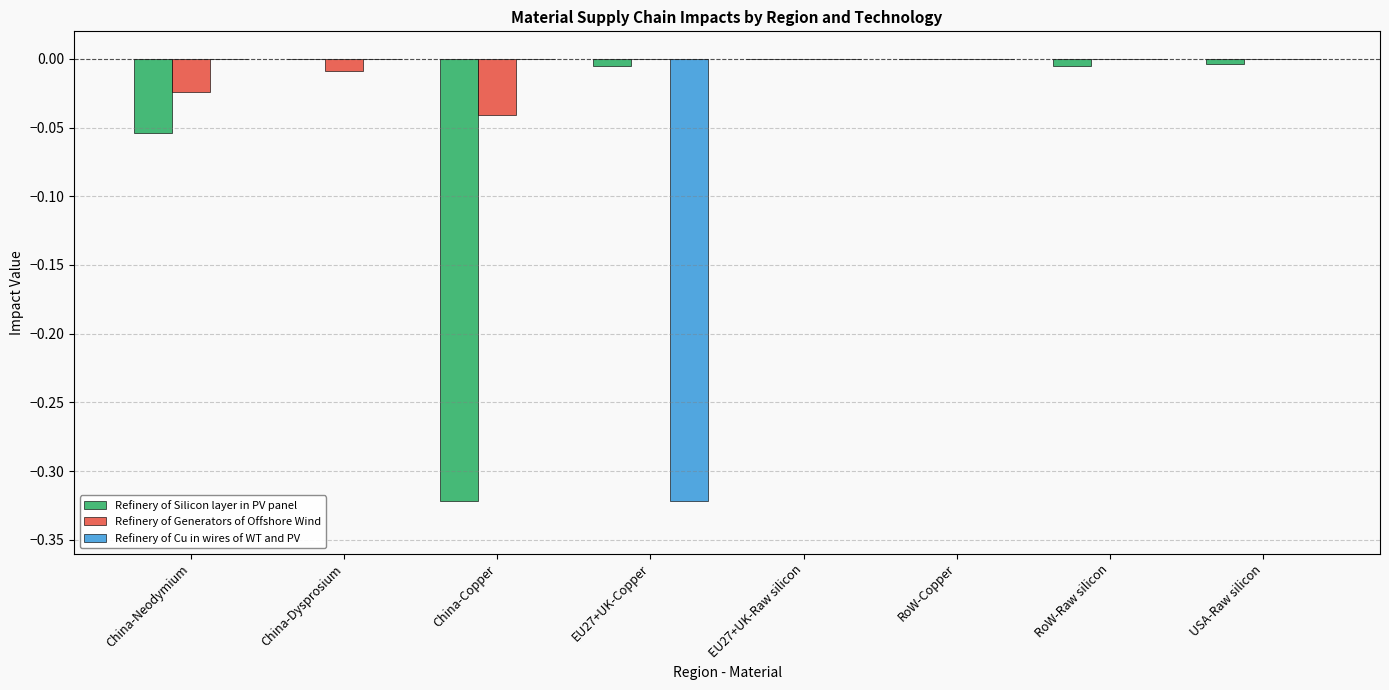

How many Refinery of Generators of Offshore Wind values are between 0 and 1?

5